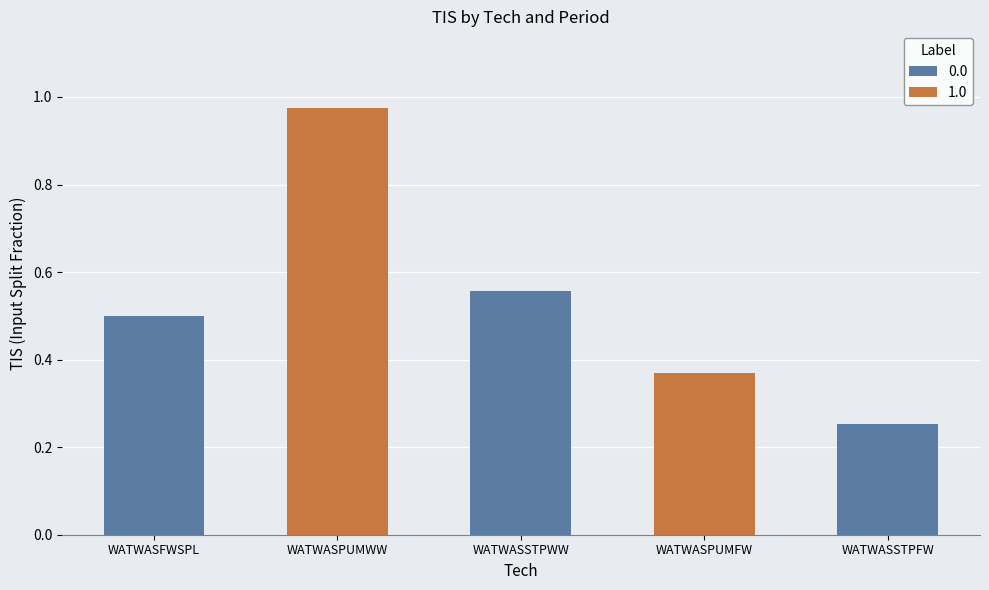

What is the value of the WATWASPUMWW bar at the 5th from the left?

1.0